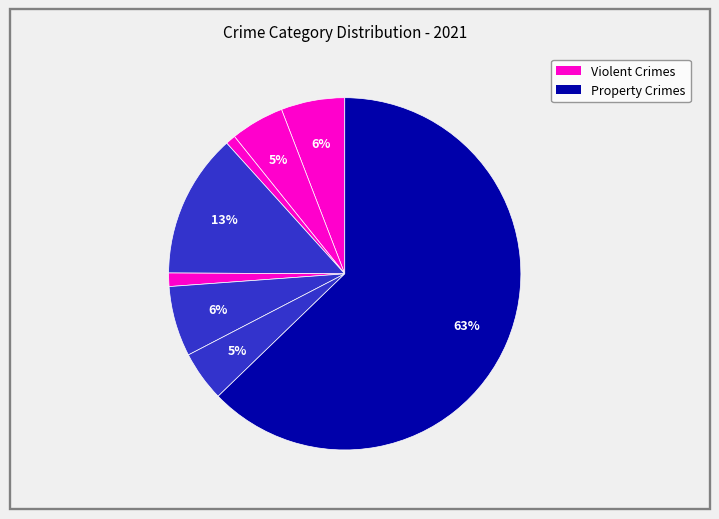

How many slices are in this pie chart?

8